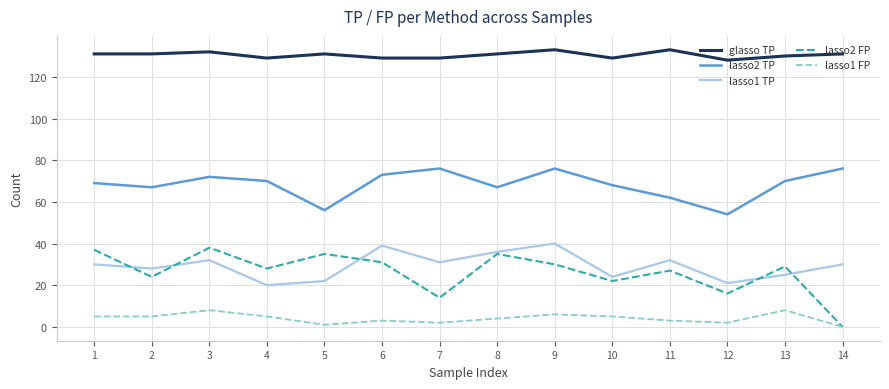

How many lines are shown in the chart?

5